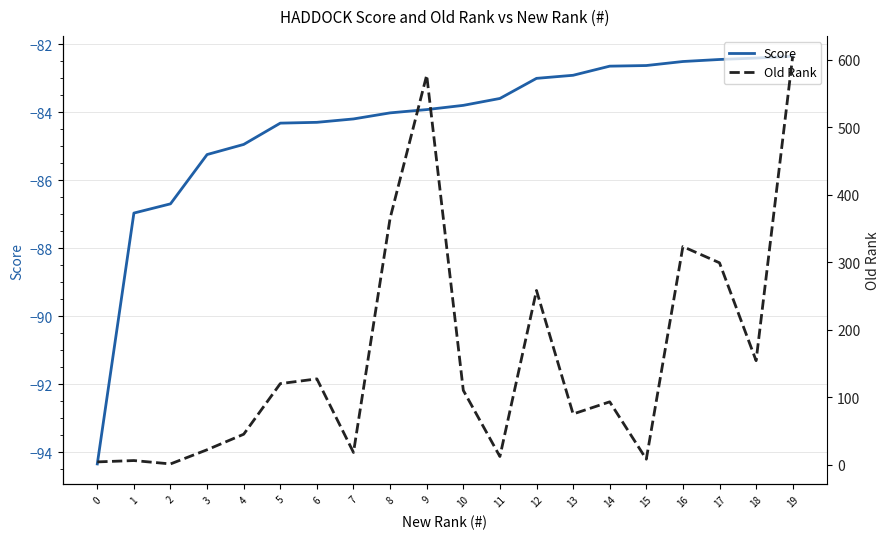

Reading left to right, transcribe all the data shown in this chart.

Score: -94.3	-87.0	-86.7	-85.3	-85.0	-84.3	-84.3	-84.2	-84.0	-83.9	-83.8	-83.6	-83.0	-82.9	-82.7	-82.6	-82.5	-82.5	-82.4	-82.4
Old Rank: 4.0	6.0	1.0	22.0	45.0	120.0	127.0	18.0	365.0	577.0	110.0	12.0	258.0	75.0	93.0	8.0	323.0	299.0	154.0	605.0